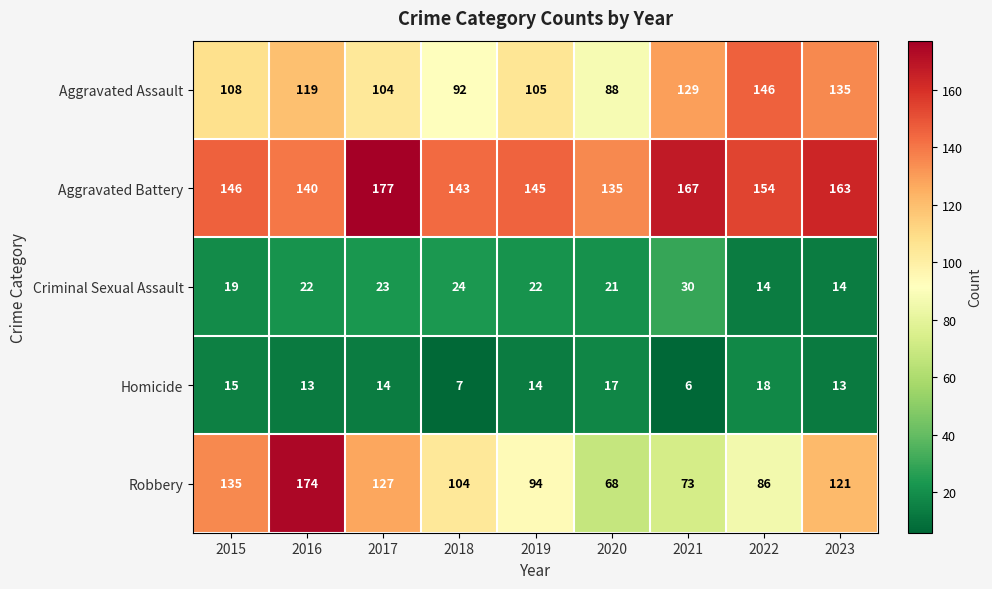

How many values in the Homicide series are below 14?

4